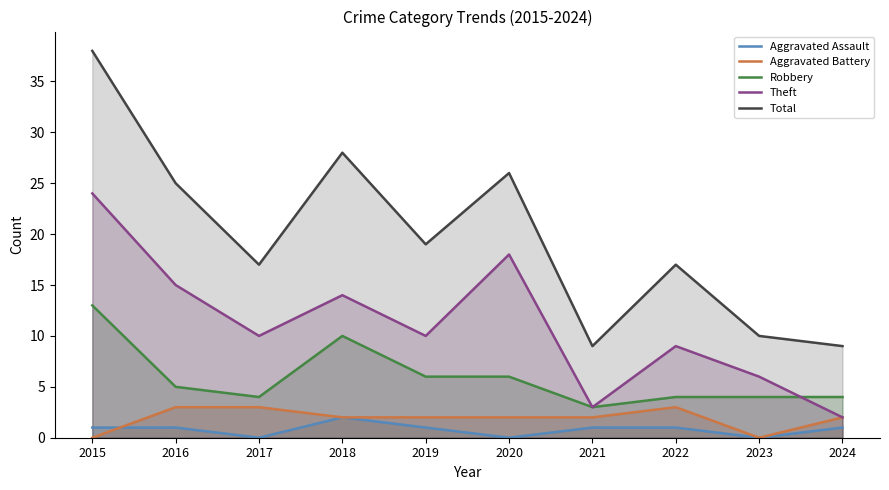

True or false: Total and Aggravated Assault intersect in this chart.

False